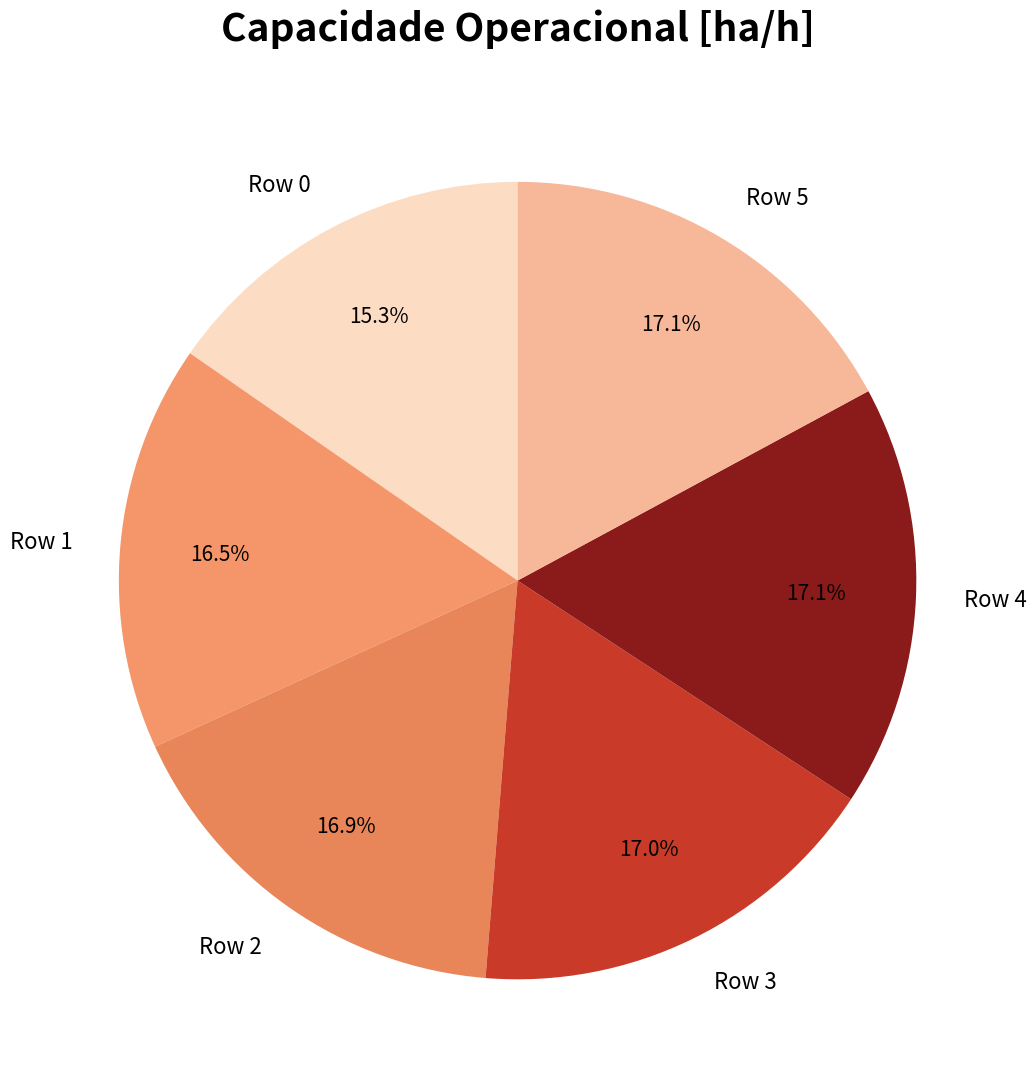

Which slice is the smallest?

Row 0